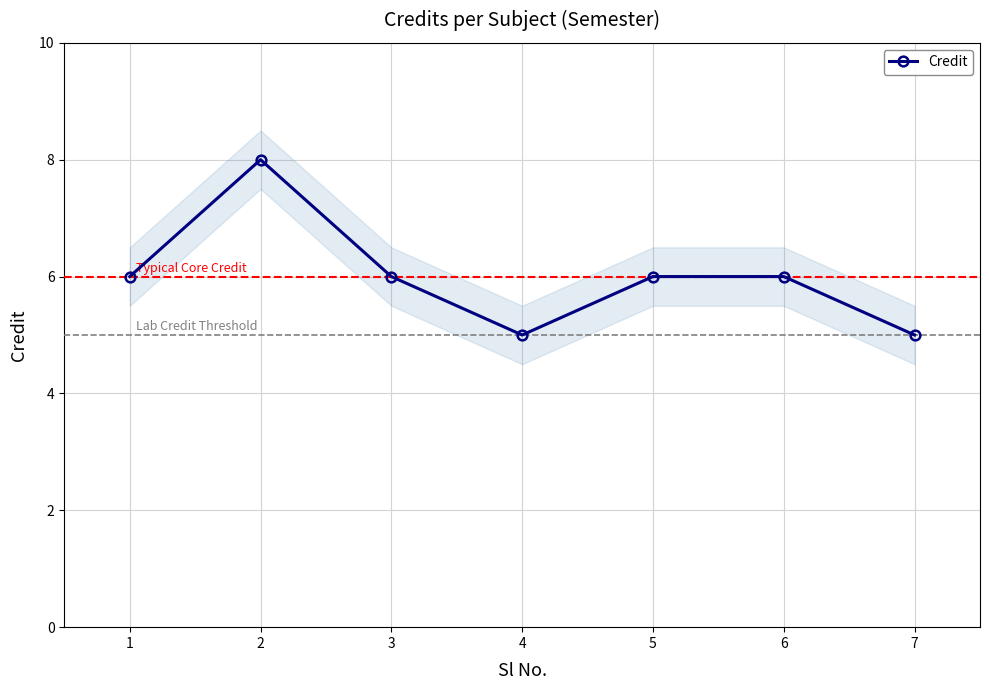

Reading left to right, what are all the values shown in this chart?

6	8	6	5	6	6	5